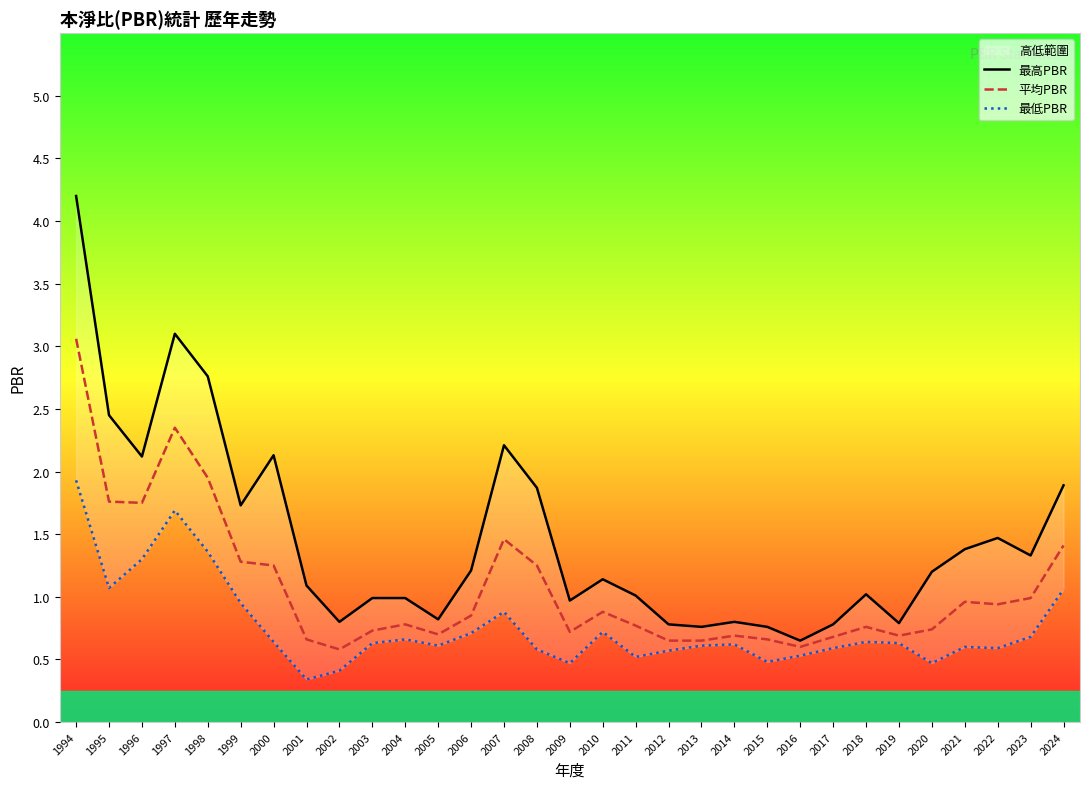

List the series in order of their overall mean, highest first.

最高PBR, 平均PBR, 最低PBR